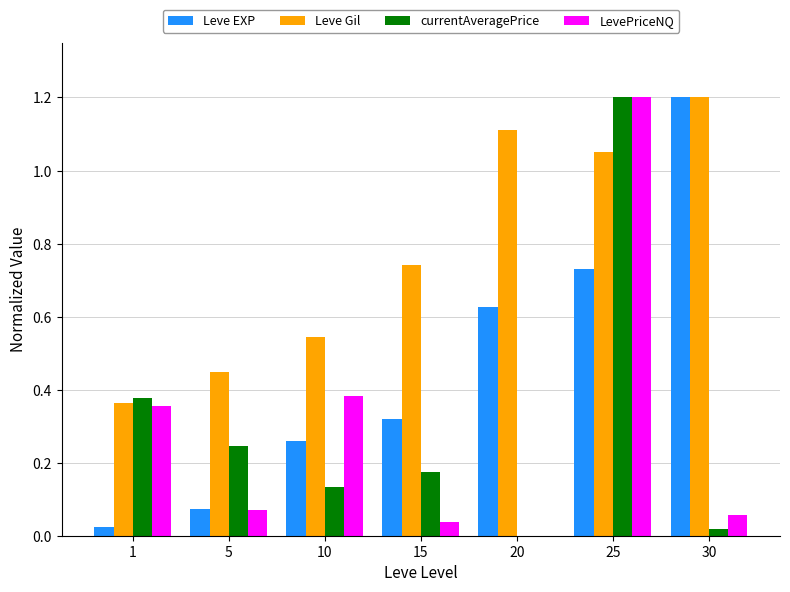

The value of Leve Gil at 5 is 0.8. True or false?

False